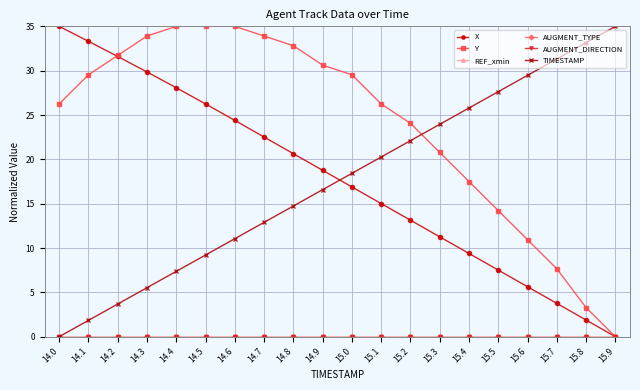

Reading right to left, what are all the values shown in this chart?

X: 0.0	1.9	3.8	5.6	7.5	9.4	11.3	13.1	15.0	16.9	18.8	20.6	22.5	24.4	26.3	28.1	29.9	31.6	33.3	35.0
Y: 0.0	3.3	7.7	10.9	14.2	17.5	20.8	24.1	26.2	29.5	30.6	32.8	33.9	35.0	35.0	35.0	33.9	31.7	29.5	26.2
REF_xmin: 0.0	0.0	0.0	0.0	0.0	0.0	0.0	0.0	0.0	0.0	0.0	0.0	0.0	0.0	0.0	0.0	0.0	0.0	0.0	0.0
AUGMENT_TYPE: 0.0	0.0	0.0	0.0	0.0	0.0	0.0	0.0	0.0	0.0	0.0	0.0	0.0	0.0	0.0	0.0	0.0	0.0	0.0	0.0
AUGMENT_DIRECTION: 0.0	0.0	0.0	0.0	0.0	0.0	0.0	0.0	0.0	0.0	0.0	0.0	0.0	0.0	0.0	0.0	0.0	0.0	0.0	0.0
TIMESTAMP: 35.0	33.2	31.3	29.5	27.6	25.8	23.9	22.1	20.3	18.4	16.6	14.7	12.9	11.1	9.2	7.4	5.5	3.7	1.8	0.0